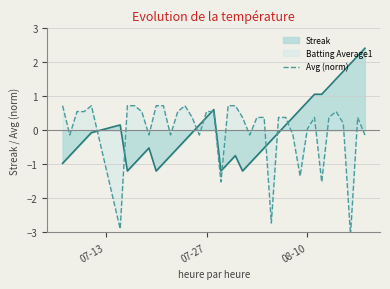

What is the highest value of the Streak series?

2.4